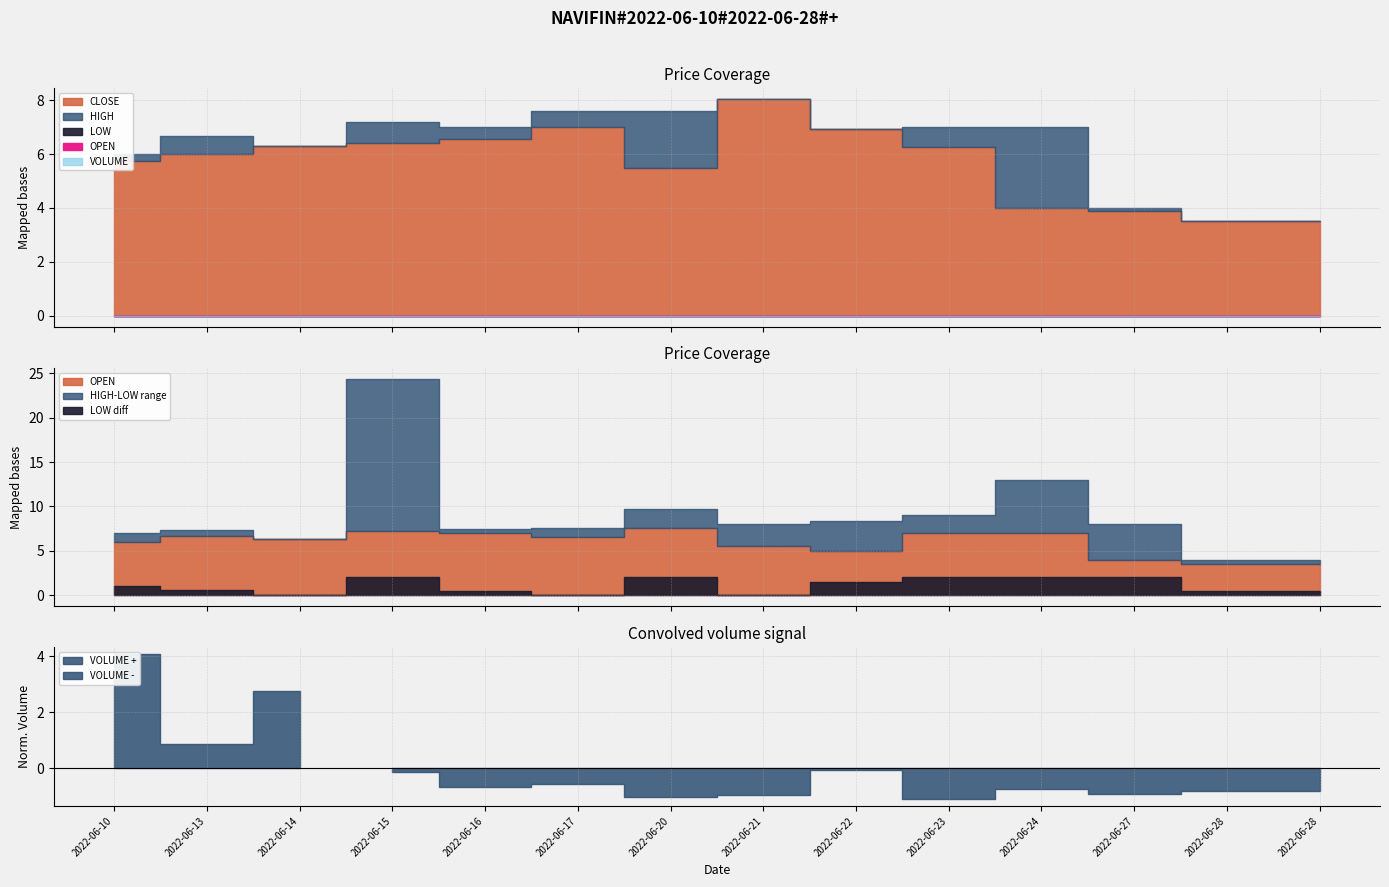

What is the sum of all OPEN values?

13942.8